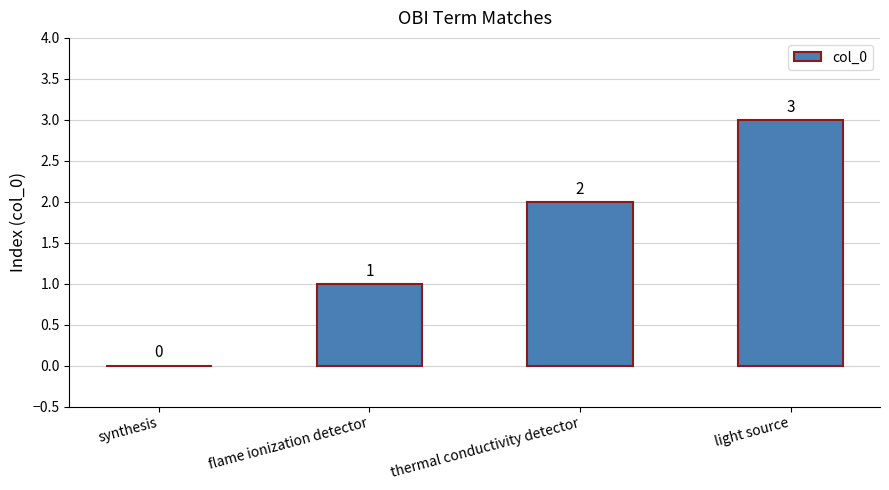

What is the greatest value displayed?

3